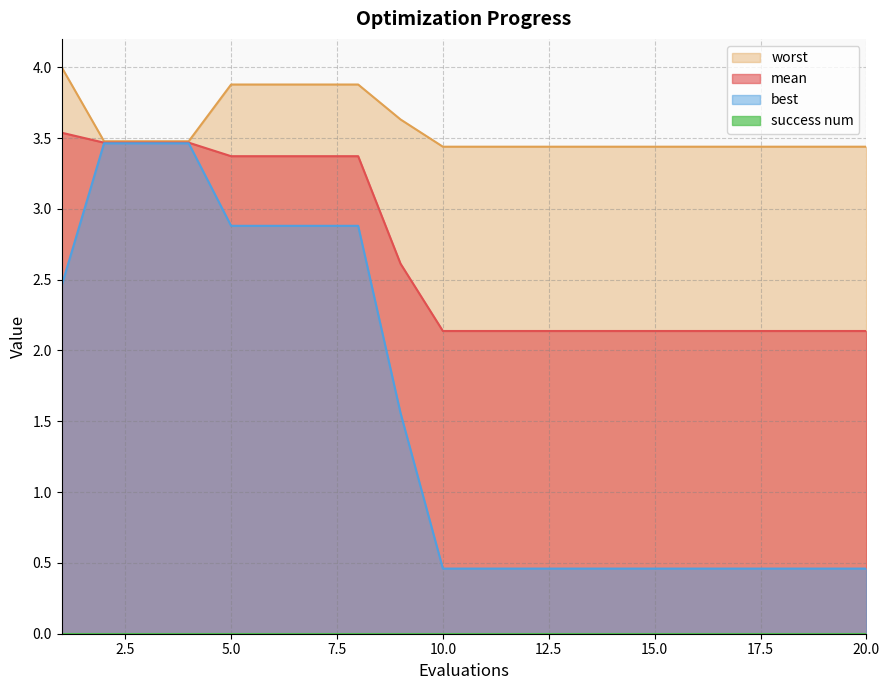

What is the total value across all series at 13?

6.0